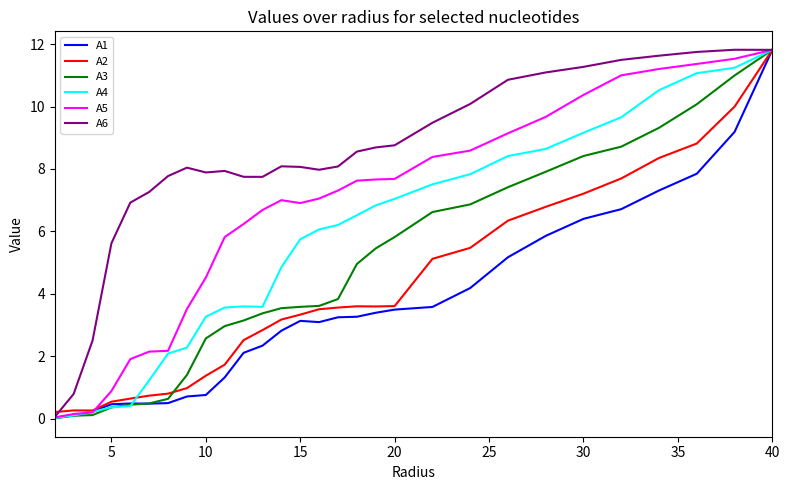

In A4, how many points are lower than both neighbors (excluding endpoints)?

1